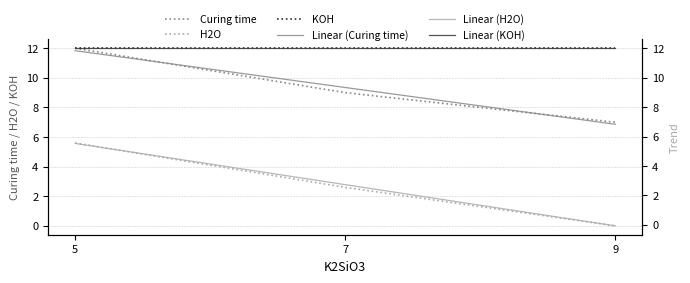

Reading left to right, transcribe all the data shown in this chart.

Curing time: 12.0	9.0	7.0
H2O: 5.6	2.6	0.0
KOH: 12.0	12.0	12.0
Linear (Curing time): 11.8	9.3	6.8
Linear (H2O): 5.5	2.7	-0.1
Linear (KOH): 12.0	12.0	12.0